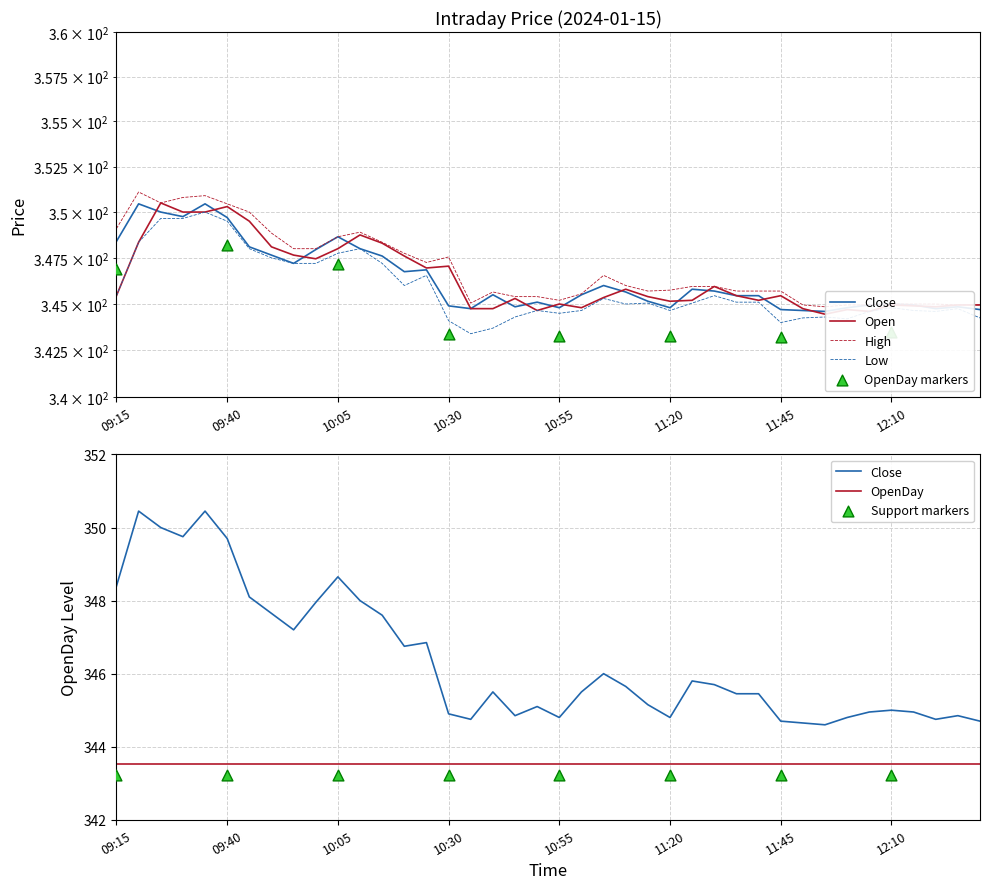

Which series has the largest Y range (max minus min)?

Low